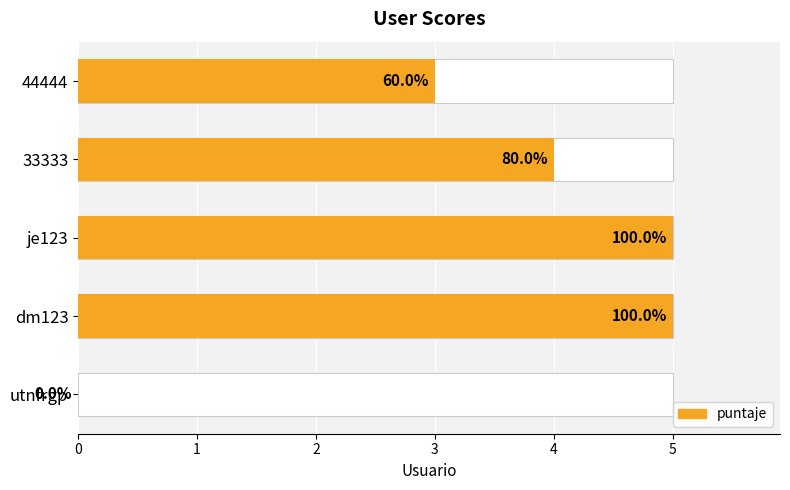

The chart shows a value of 0 at utnfrgp. True or false?

True